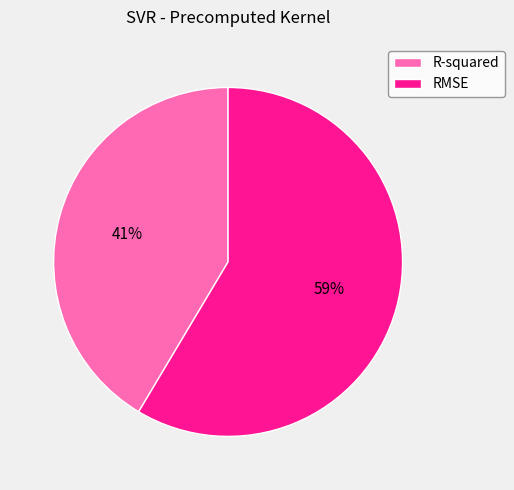

Do RMSE and R-squared together represent more than half of the pie?

Yes